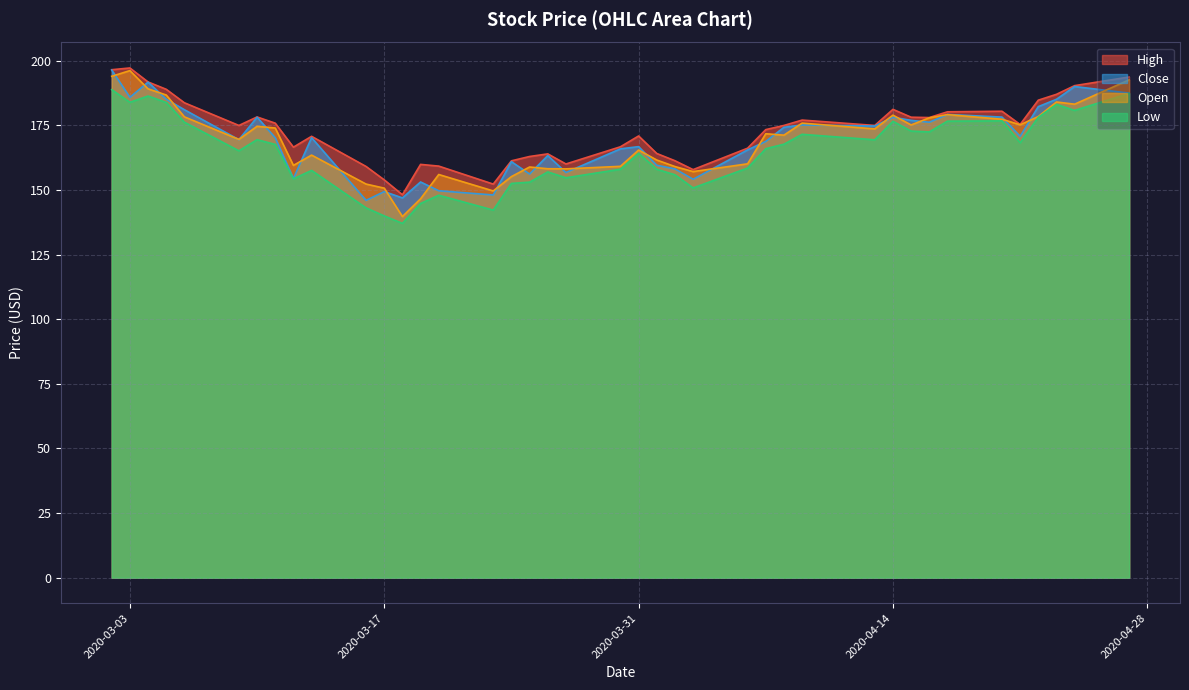

The value of High at 2020-03-03 is 289.4. True or false?

False